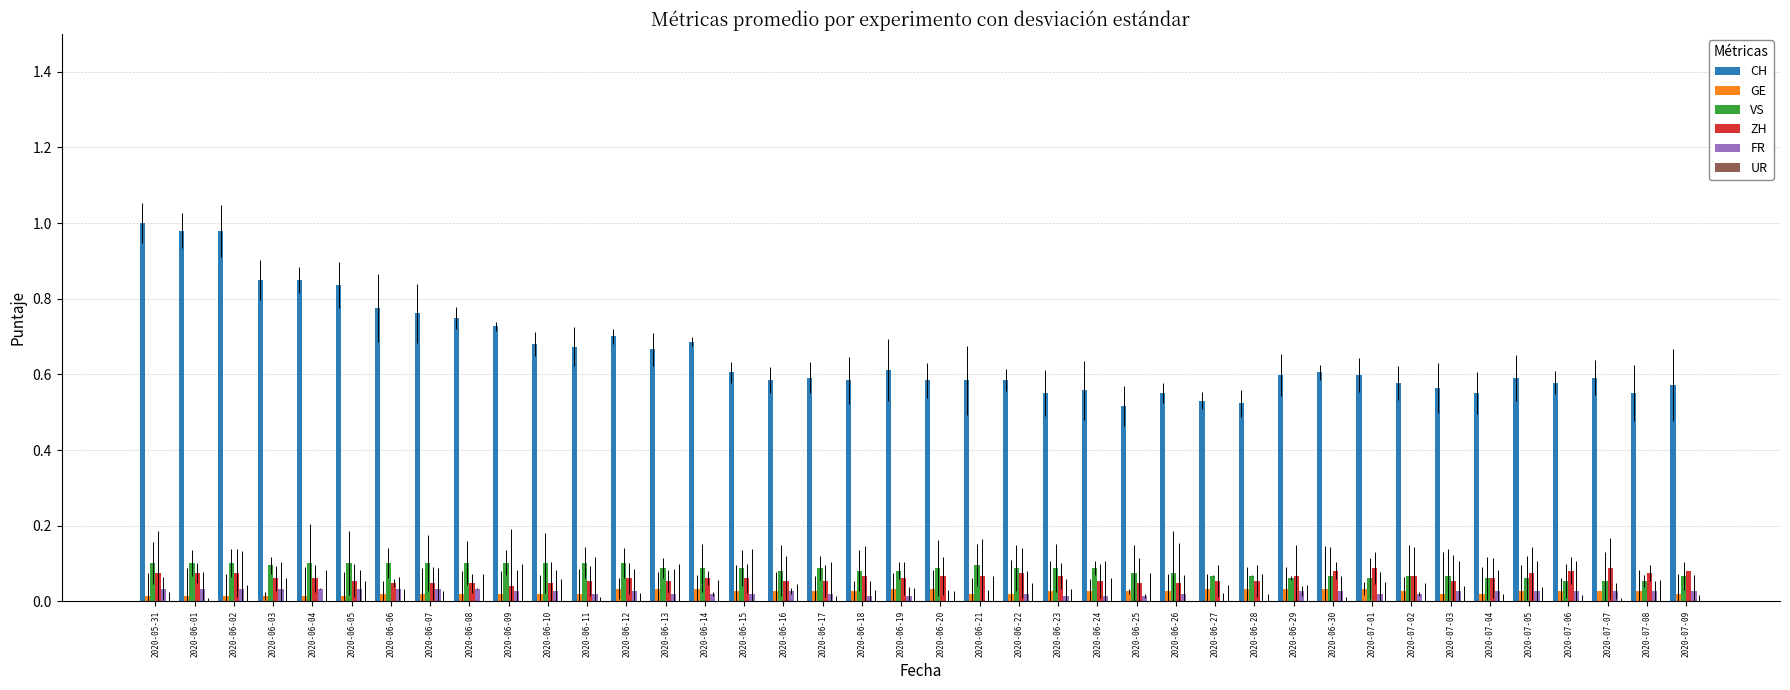

What is the spread (max minus min) of values at 2020-06-06?

0.8